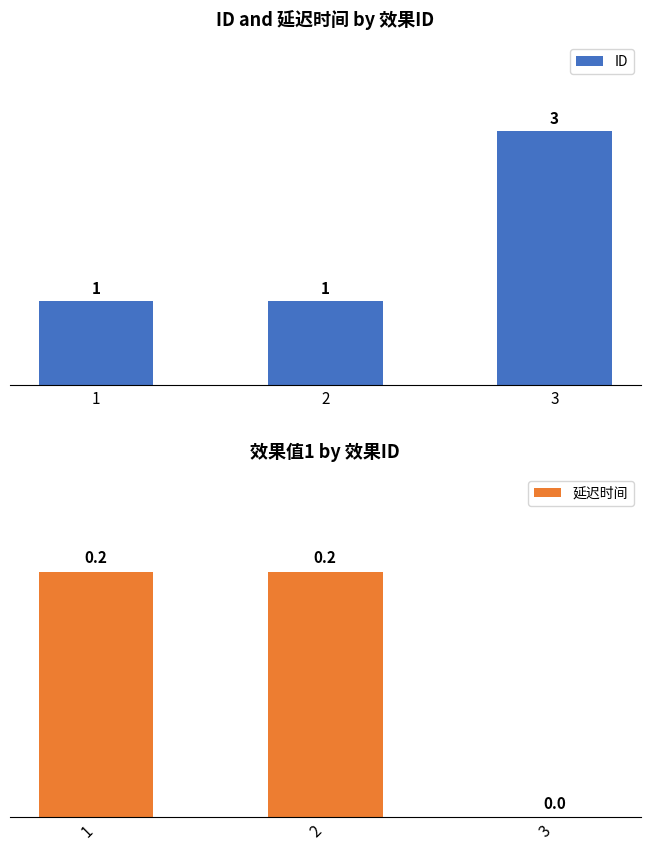

At which label does 延迟时间 reach its peak?

1